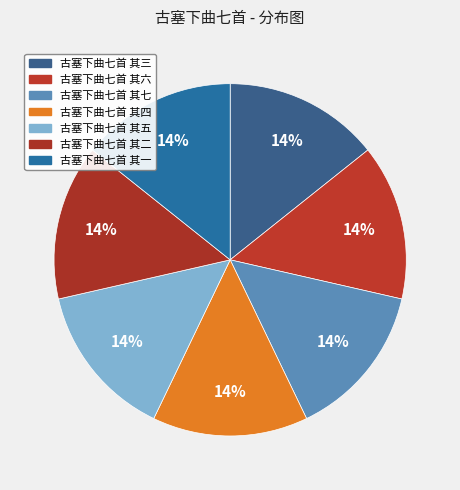

Rank the categories by value from highest to lowest.

古塞下曲七首 其七, 古塞下曲七首 其六, 古塞下曲七首 其五, 古塞下曲七首 其四, 古塞下曲七首 其三, 古塞下曲七首 其二, 古塞下曲七首 其一